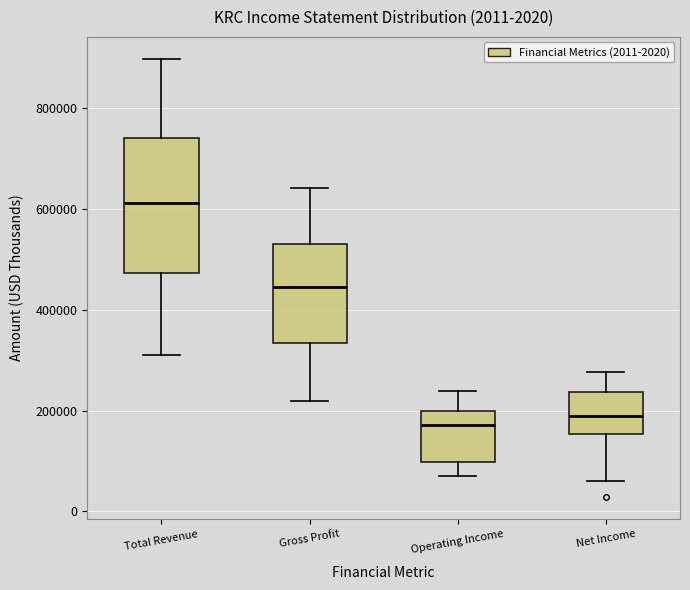

Reading left to right, transcribe this box plot: for each box, give where its median line is, the range the box spans, and where its two whiskers end, as read against the y-axis. The values are not printed on the chart, so give them approximately, as read against the axis.

Total Revenue: median 620000, box 480000 to 740000, whiskers 320000 to 900000
Gross Profit: median 440000, box 340000 to 540000, whiskers 220000 to 640000
Operating Income: median 180000, box 100000 to 200000, whiskers 60000 to 240000
Net Income: median 180000, box 160000 to 240000, whiskers 60000 to 280000